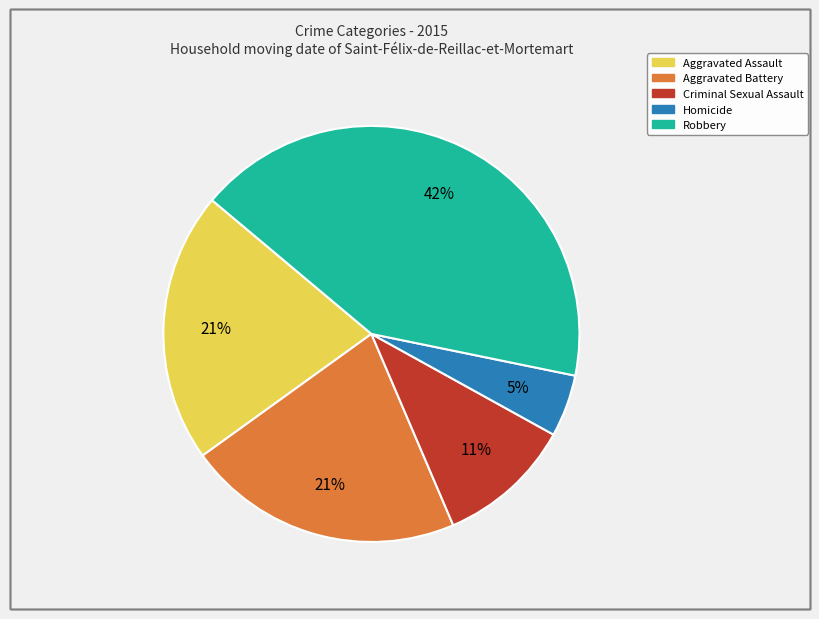

Which category has the smallest portion of the pie?

Homicide